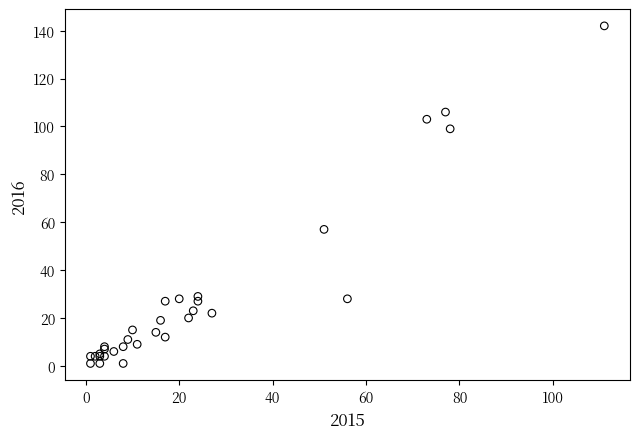

What Y value in the scatter plot is closest to 71?

57